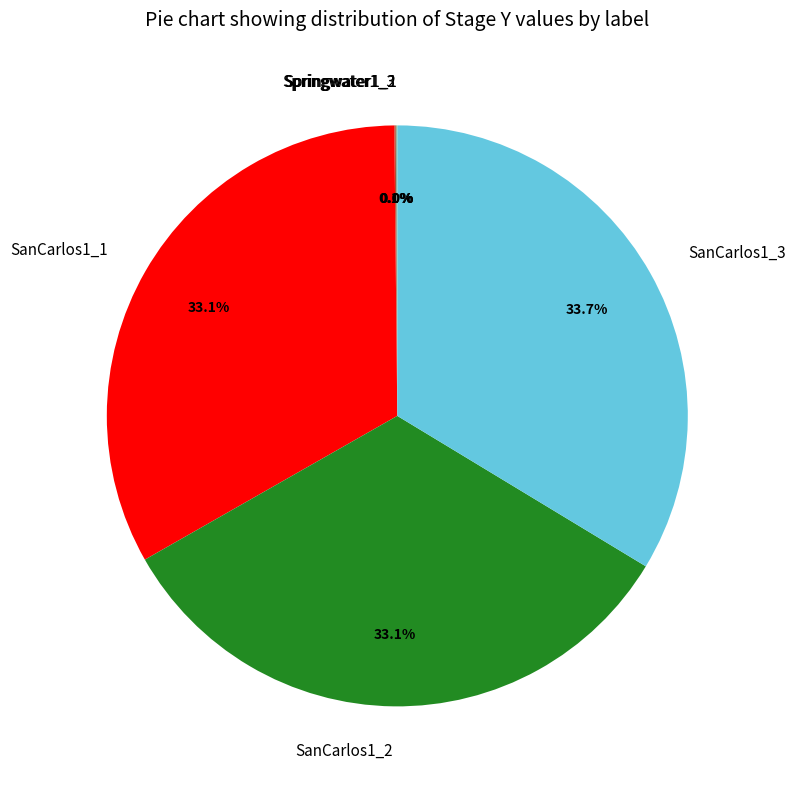

What is the total percentage of SanCarlos1_2 and SanCarlos1_1?

66.2%